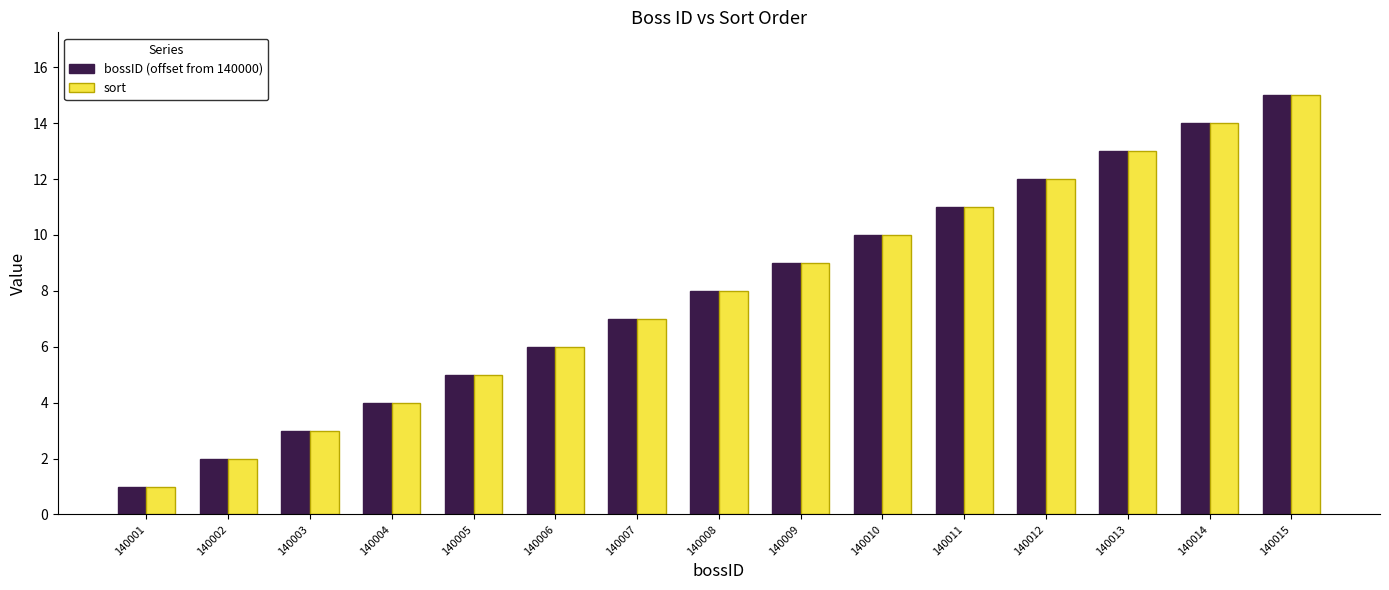

How many series are shown in this chart?

2